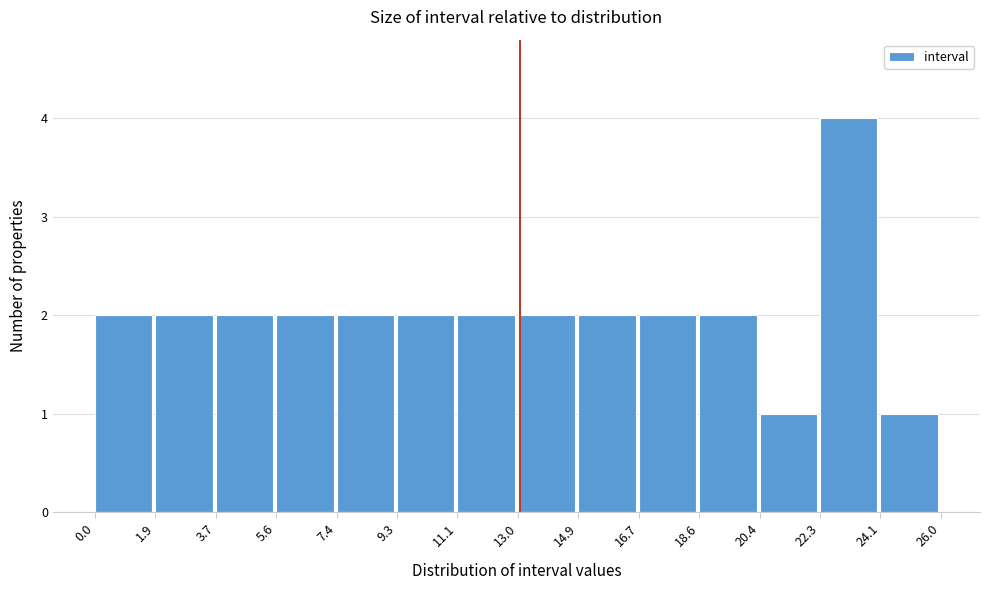

Reading left to right, list every bar in this chart as the range it spans on the x-axis followed by its height. The values are not printed on the chart, so give them approximately, as read against the axis.

0.0 to 1.9: 2
1.9 to 3.7: 2
3.7 to 5.6: 2
5.6 to 7.4: 2
7.4 to 9.3: 2
9.3 to 11.1: 2
11.1 to 13.0: 2
13.0 to 14.9: 2
14.9 to 16.7: 2
16.7 to 18.6: 2
18.6 to 20.4: 2
20.4 to 22.3: 1
22.3 to 24.1: 4
24.1 to 26.0: 1